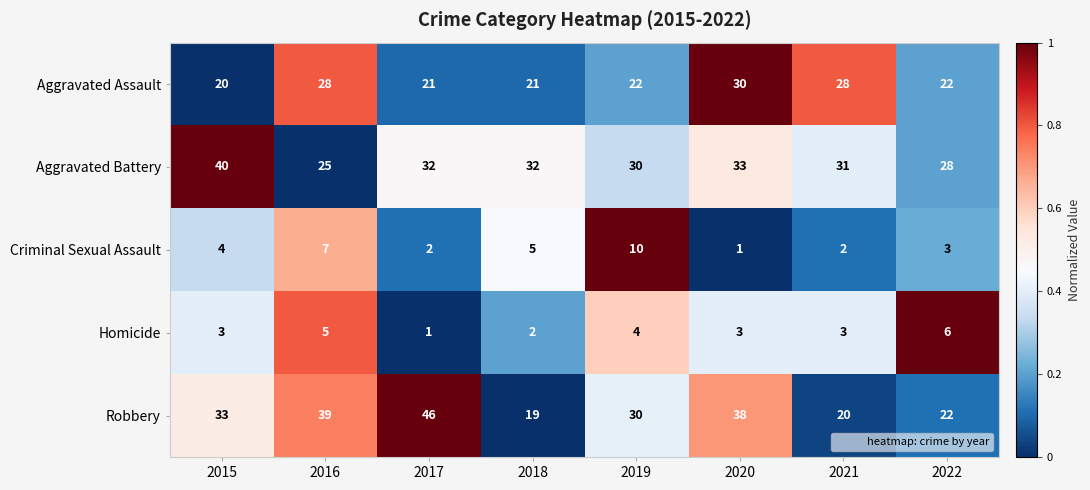

List the series in order of their peak value, highest first.

Robbery, Aggravated Battery, Aggravated Assault, Criminal Sexual Assault, Homicide